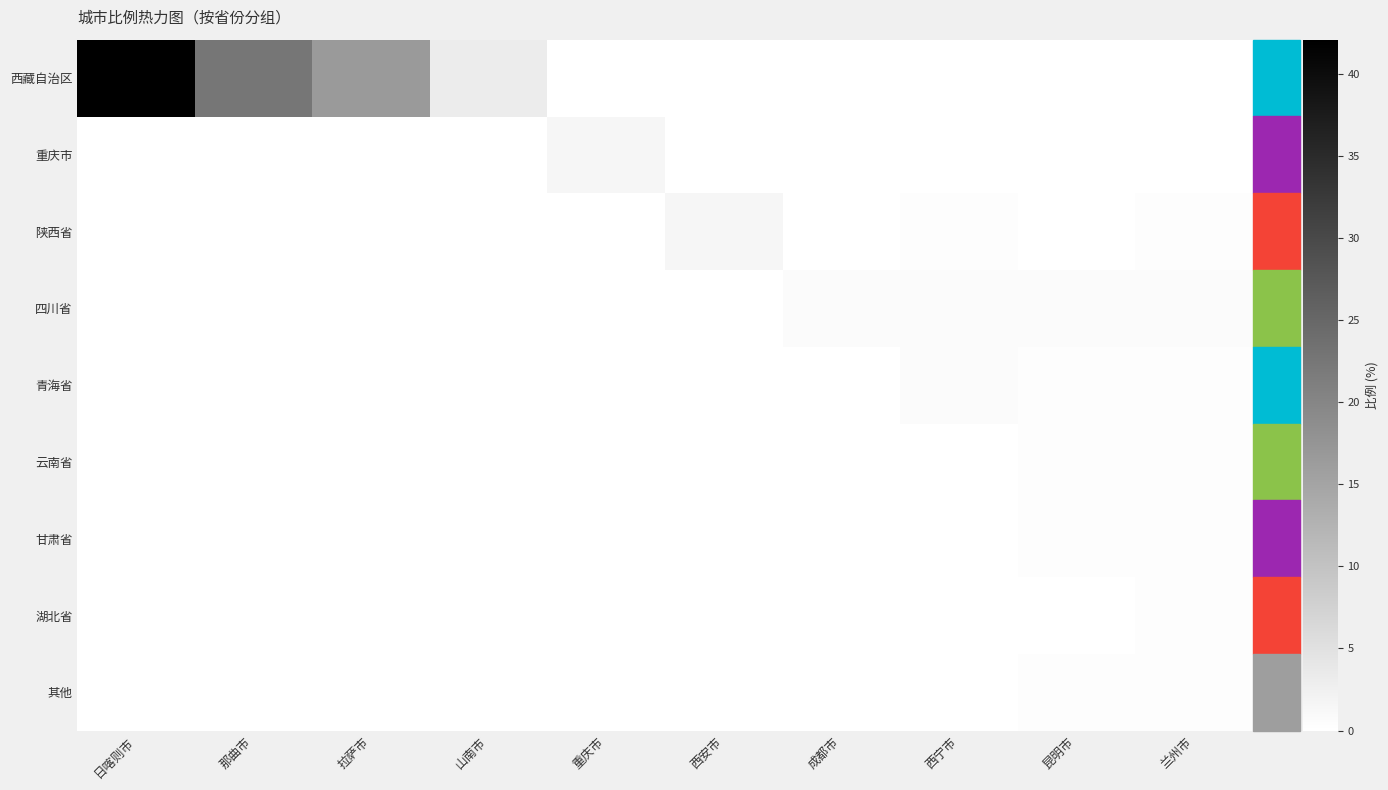

Reading left to right, list all the values displayed in this chart.

西藏自治区: 日喀则市=42.1	那曲市=22.6	拉萨市=16.7	山南市=3.2	重庆市=0.0	西安市=0.0	成都市=0.0	西宁市=0.0	昆明市=0.0	兰州市=0.0
重庆市: 日喀则市=0.0	那曲市=0.0	拉萨市=0.0	山南市=0.0	重庆市=1.6	西安市=0.0	成都市=0.0	西宁市=0.0	昆明市=0.0	兰州市=0.0
陕西省: 日喀则市=0.0	那曲市=0.0	拉萨市=0.0	山南市=0.0	重庆市=0.0	西安市=1.6	成都市=0.0	西宁市=0.4	昆明市=0.0	兰州市=0.4
四川省: 日喀则市=0.0	那曲市=0.0	拉萨市=0.0	山南市=0.0	重庆市=0.0	西安市=0.0	成都市=0.8	西宁市=0.8	昆明市=0.8	兰州市=0.8
青海省: 日喀则市=0.0	那曲市=0.0	拉萨市=0.0	山南市=0.0	重庆市=0.0	西安市=0.0	成都市=0.0	西宁市=0.8	昆明市=0.4	兰州市=0.4
云南省: 日喀则市=0.0	那曲市=0.0	拉萨市=0.0	山南市=0.0	重庆市=0.0	西安市=0.0	成都市=0.0	西宁市=0.0	昆明市=0.4	兰州市=0.4
甘肃省: 日喀则市=0.0	那曲市=0.0	拉萨市=0.0	山南市=0.0	重庆市=0.0	西安市=0.0	成都市=0.0	西宁市=0.0	昆明市=0.4	兰州市=0.4
湖北省: 日喀则市=0.0	那曲市=0.0	拉萨市=0.0	山南市=0.0	重庆市=0.0	西安市=0.0	成都市=0.0	西宁市=0.0	昆明市=0.0	兰州市=0.4
其他: 日喀则市=0.0	那曲市=0.0	拉萨市=0.0	山南市=0.0	重庆市=0.0	西安市=0.0	成都市=0.0	西宁市=0.0	昆明市=0.4	兰州市=0.4